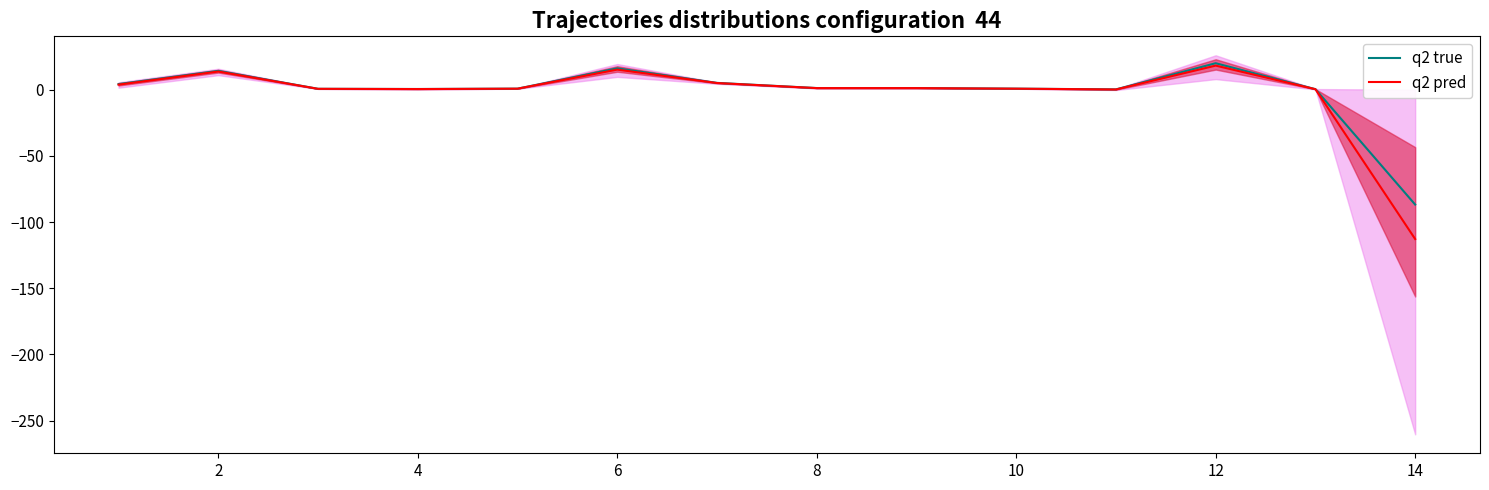

What is the greatest value displayed?

20.0